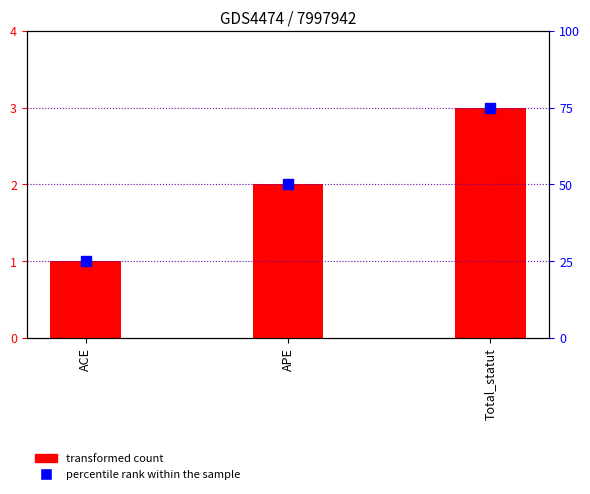

What are all the series names shown in the legend?

transformed count, percentile rank within the sample